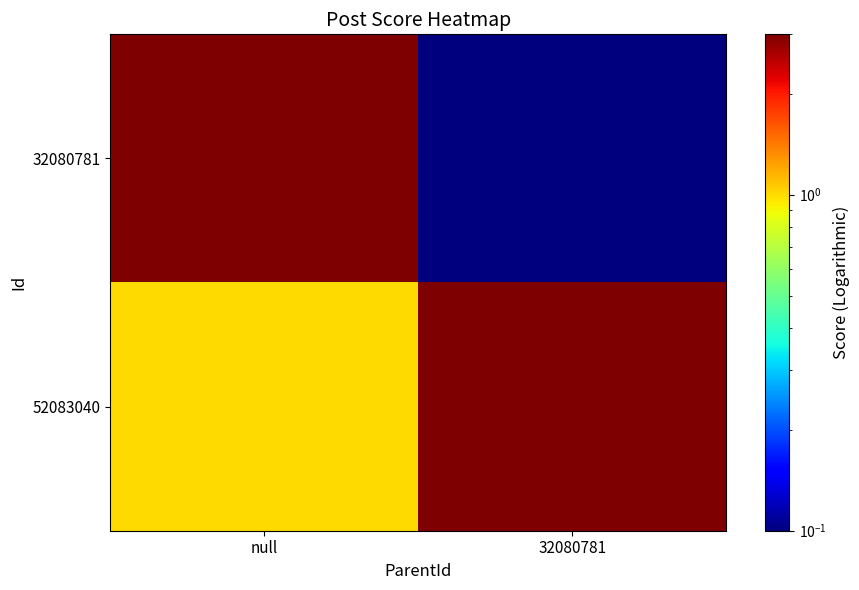

Which series has the widest spread of values?

32080781